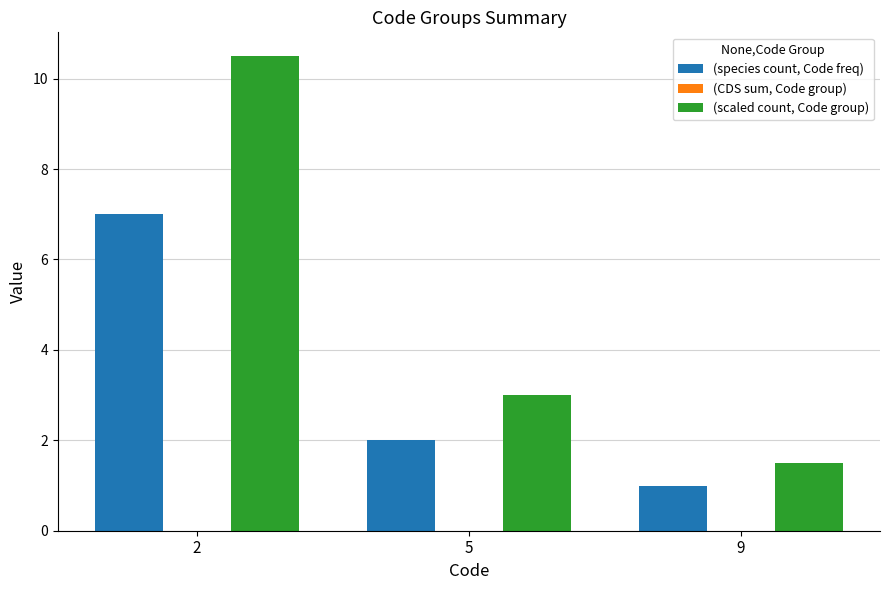

Which series changed the most between 2 and 9?

(scaled count, Code group)